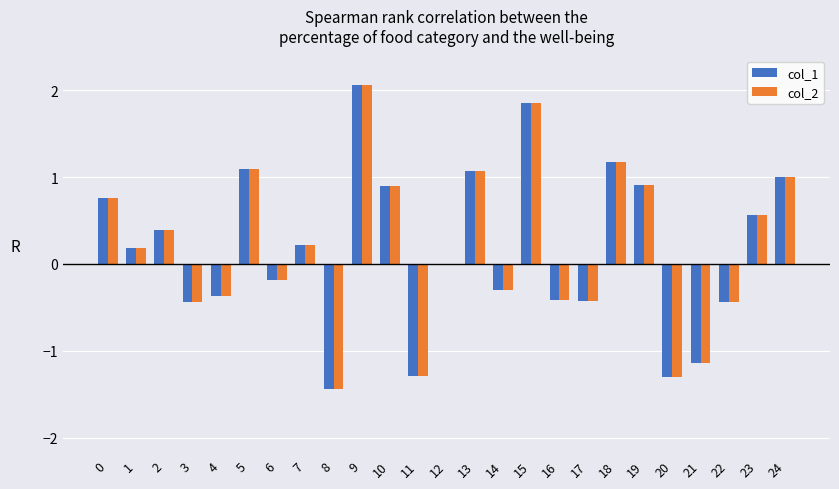

Is the value of col_2 at 17 greater than the value of col_1 at 23?

No